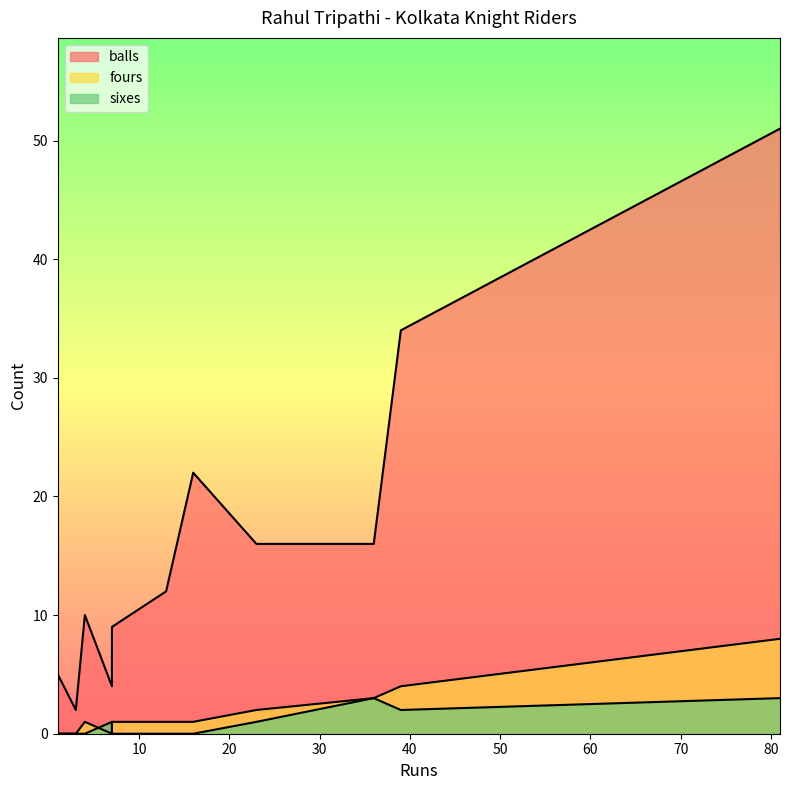

Count the sixes values in the range 0 to 2.

9